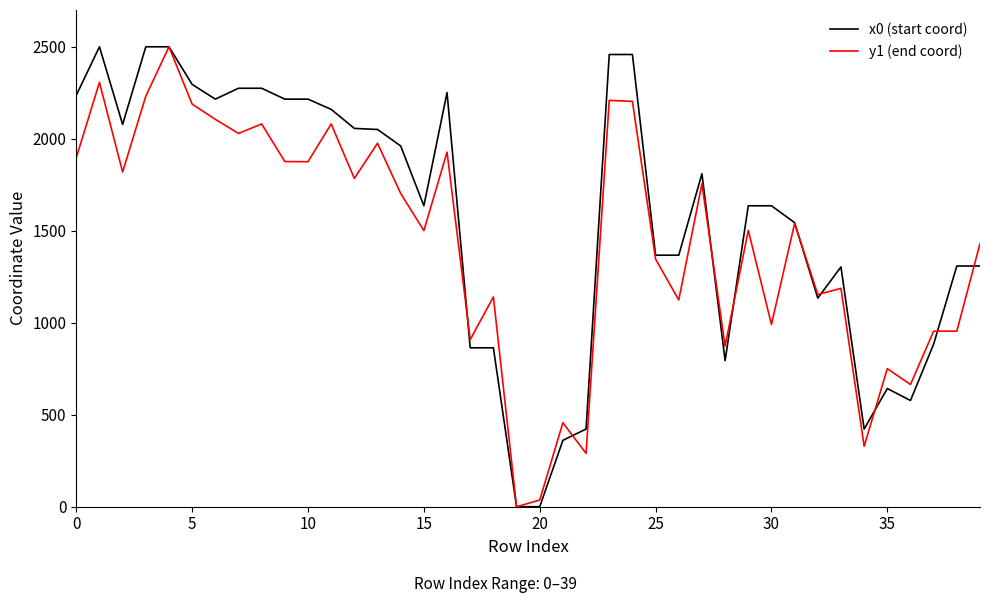

Does the chart have visible grid lines?

No